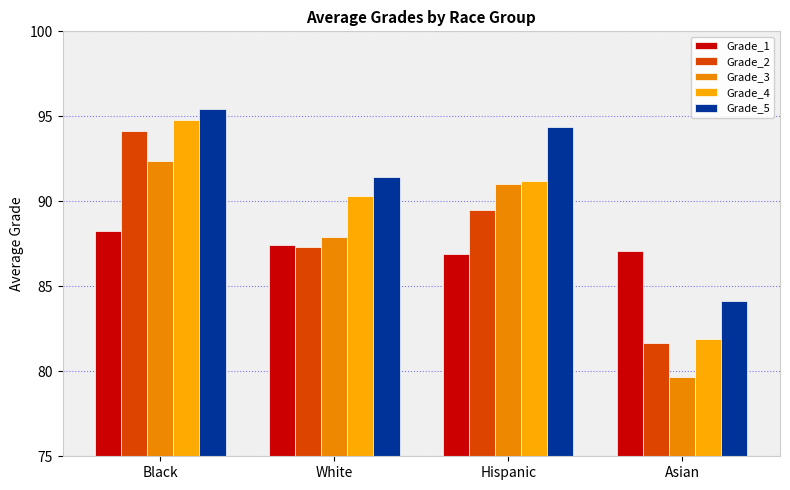

What is the difference between the highest and lowest values at Asian?

7.4